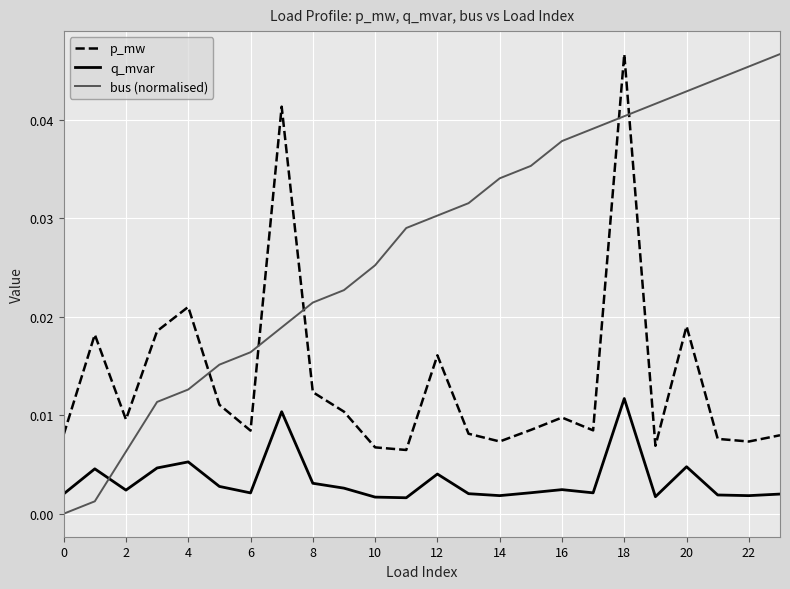

Which series has the largest range (max minus min)?

bus (normalised)